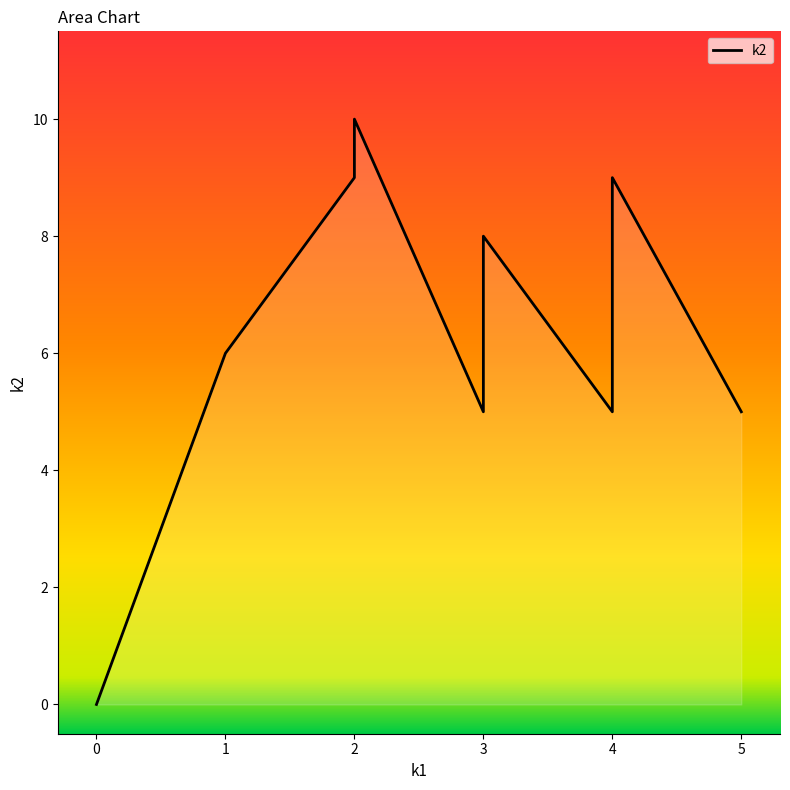

Where does the data first go above 8?

2